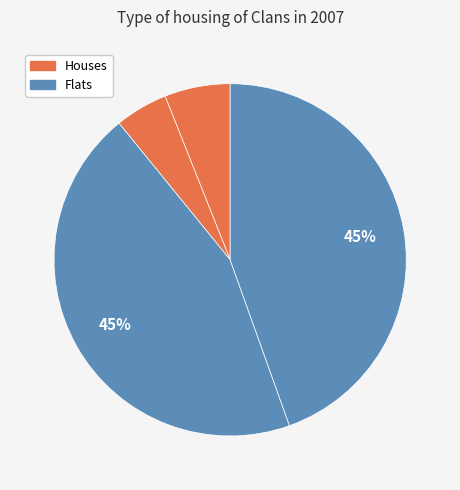

To the nearest percent, what is the difference between the largest and smallest slice percentages?

40%